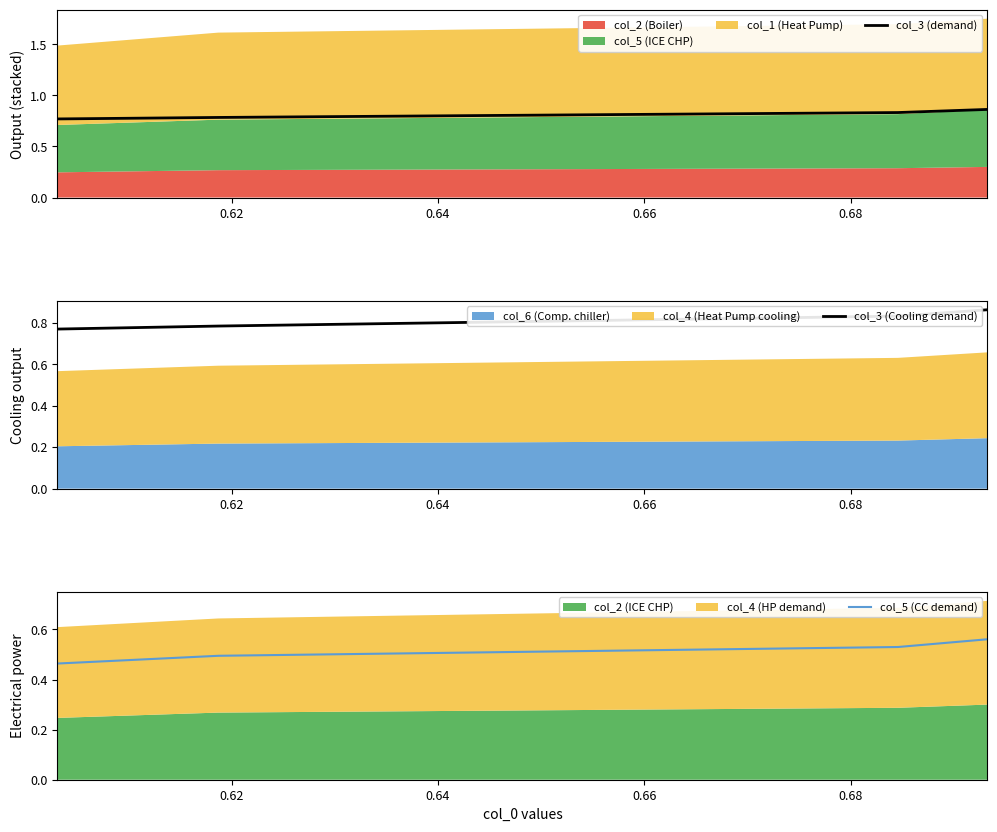

Which series has the largest total across all categories?

col_3 (demand)